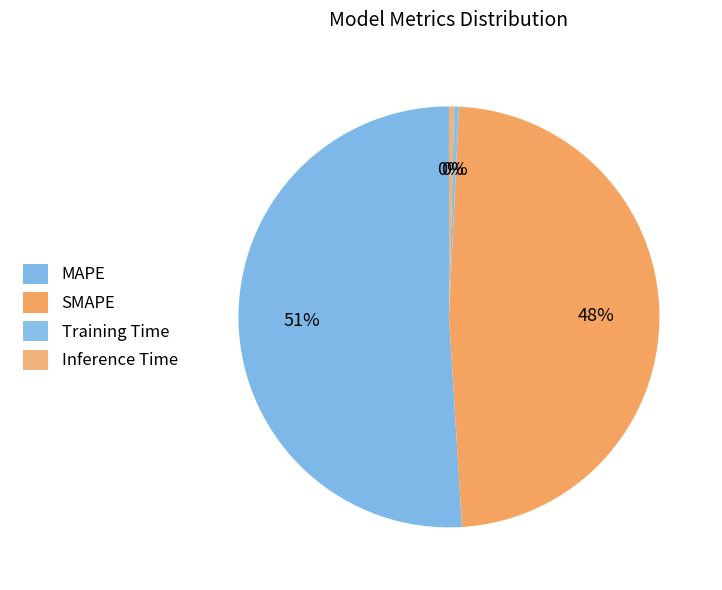

Which category has the biggest portion of the pie?

MAPE